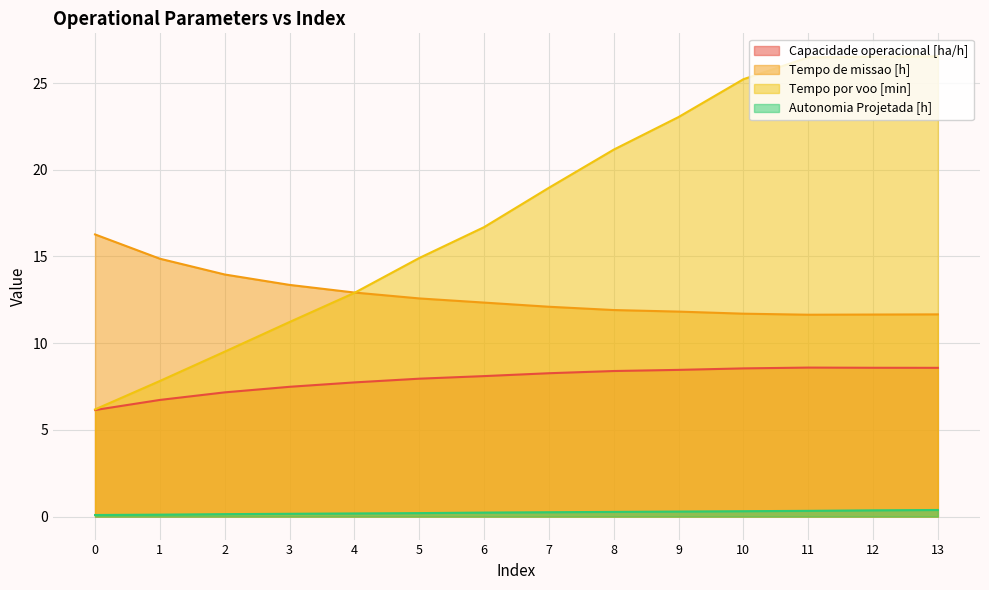

Which series has the largest range (max minus min)?

Tempo por voo [min]